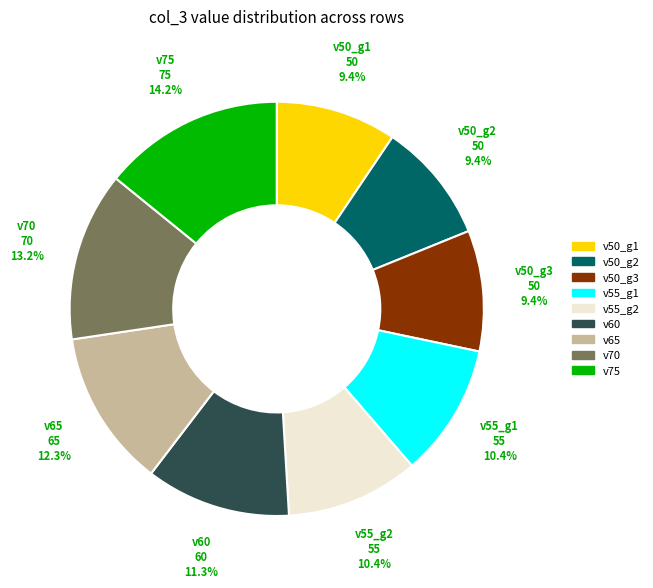

How many segments does this pie chart have?

9